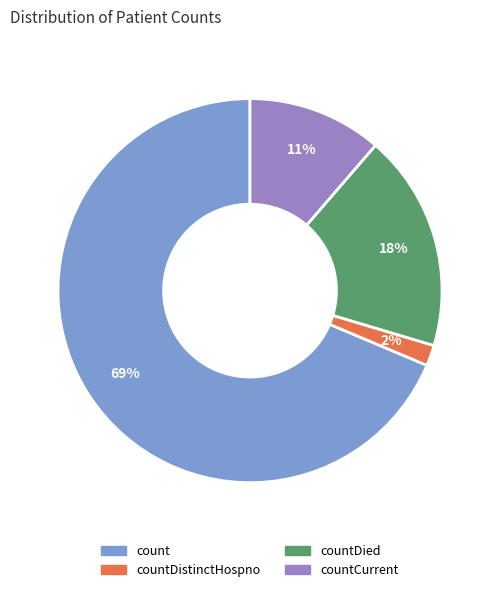

Is there a majority slice in this chart?

Yes